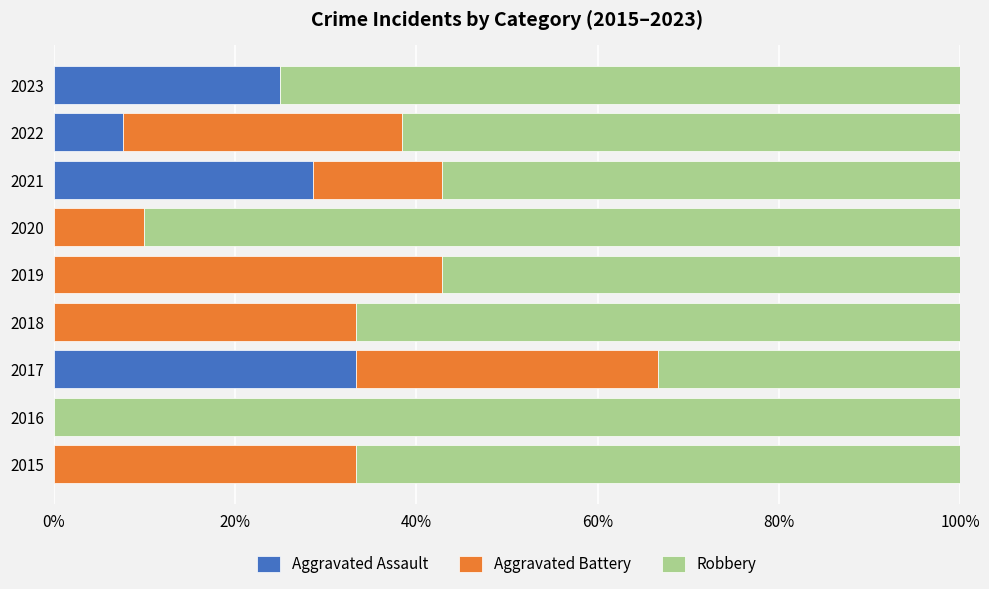

What is the sum of all Aggravated Assault values?

94.6